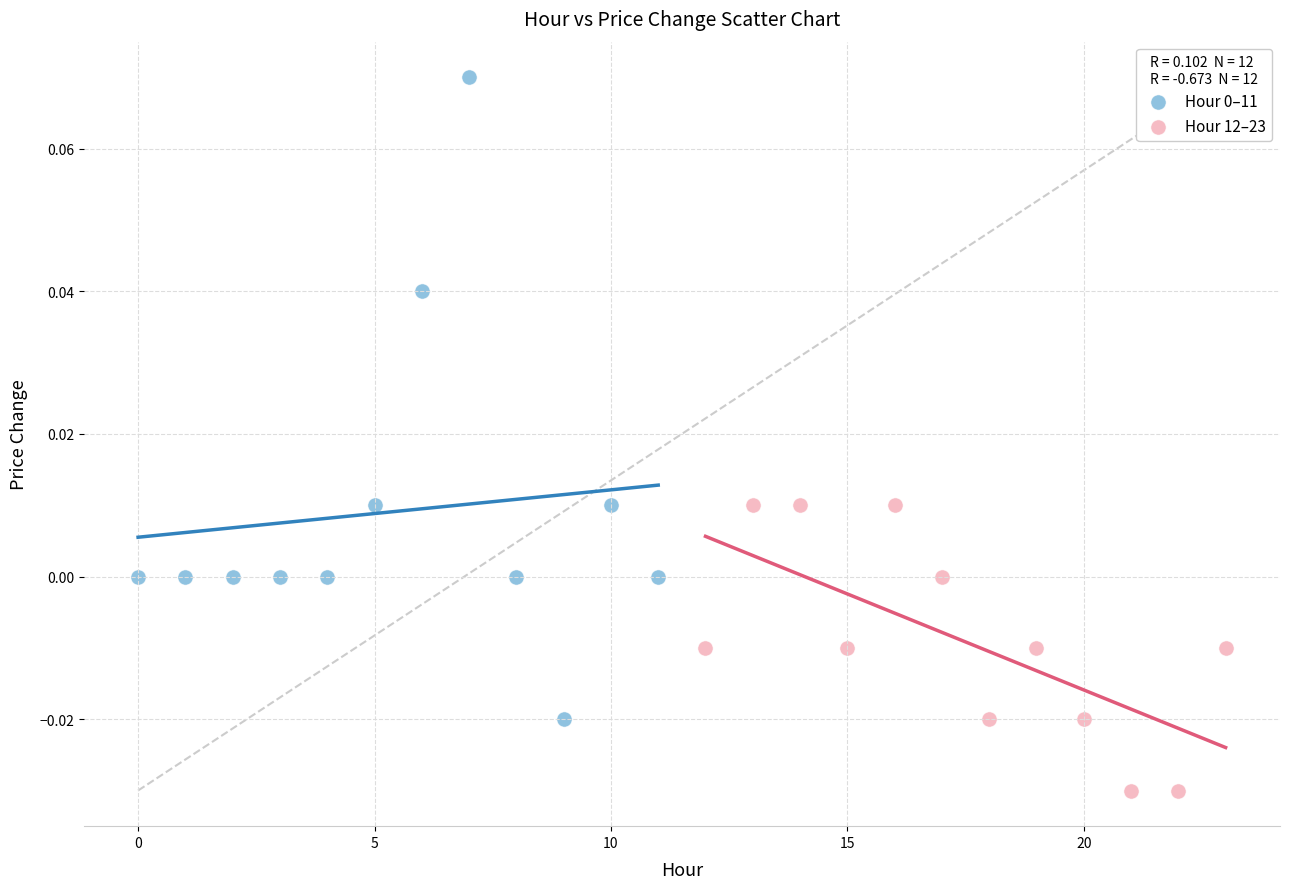

Which series contains the lowest Y value?

Hour 12–23